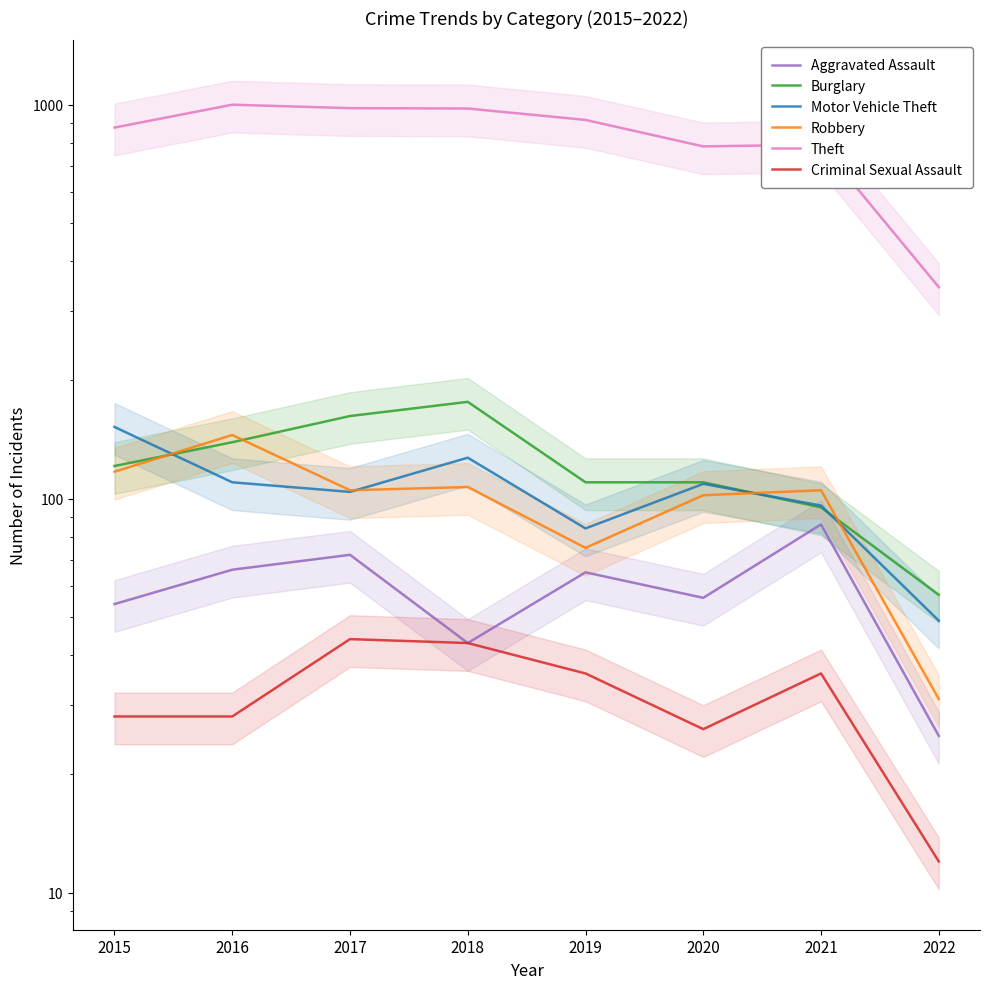

Is this an area chart (filled region under the line)?

No